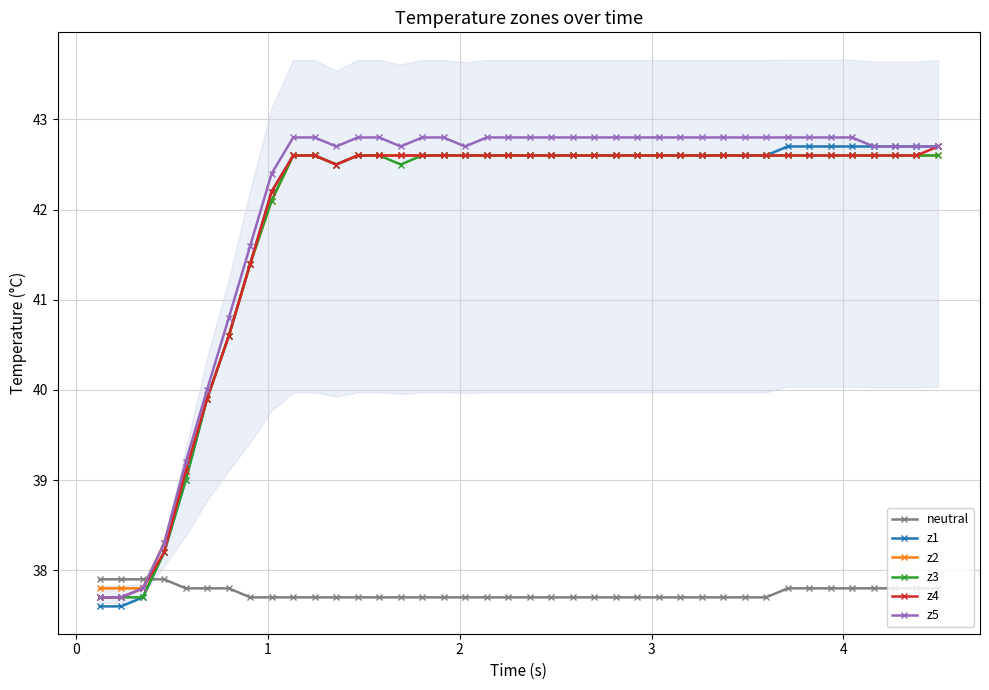

Reading left to right, extract all data points from this chart.

neutral: 37.9	37.9	37.9	37.9	37.8	37.8	37.8	37.7	37.7	37.7	37.7	37.7	37.7	37.7	37.7	37.7	37.7	37.7	37.7	37.7	37.7	37.7	37.7	37.7	37.7	37.7	37.7	37.7	37.7	37.7	37.7	37.7	37.8	37.8	37.8	37.8	37.8	37.8	37.8	37.8
z1: 37.6	37.6	37.7	38.2	39.0	39.9	40.6	41.4	42.2	42.6	42.6	42.5	42.6	42.6	42.6	42.6	42.6	42.6	42.6	42.6	42.6	42.6	42.6	42.6	42.6	42.6	42.6	42.6	42.6	42.6	42.6	42.6	42.7	42.7	42.7	42.7	42.7	42.7	42.7	42.7
z2: 37.8	37.8	37.8	38.3	39.1	39.9	40.6	41.4	42.1	42.6	42.6	42.5	42.6	42.6	42.6	42.6	42.6	42.6	42.6	42.6	42.6	42.6	42.6	42.6	42.6	42.6	42.6	42.6	42.6	42.6	42.6	42.6	42.6	42.6	42.6	42.6	42.6	42.6	42.6	42.6
z3: 37.7	37.7	37.7	38.2	39.0	39.9	40.6	41.4	42.1	42.6	42.6	42.5	42.6	42.6	42.5	42.6	42.6	42.6	42.6	42.6	42.6	42.6	42.6	42.6	42.6	42.6	42.6	42.6	42.6	42.6	42.6	42.6	42.6	42.6	42.6	42.6	42.6	42.6	42.6	42.6
z4: 37.7	37.7	37.8	38.2	39.1	39.9	40.6	41.4	42.2	42.6	42.6	42.5	42.6	42.6	42.6	42.6	42.6	42.6	42.6	42.6	42.6	42.6	42.6	42.6	42.6	42.6	42.6	42.6	42.6	42.6	42.6	42.6	42.6	42.6	42.6	42.6	42.6	42.6	42.6	42.7
z5: 37.7	37.7	37.8	38.3	39.2	40.0	40.8	41.6	42.4	42.8	42.8	42.7	42.8	42.8	42.7	42.8	42.8	42.7	42.8	42.8	42.8	42.8	42.8	42.8	42.8	42.8	42.8	42.8	42.8	42.8	42.8	42.8	42.8	42.8	42.8	42.8	42.7	42.7	42.7	42.7